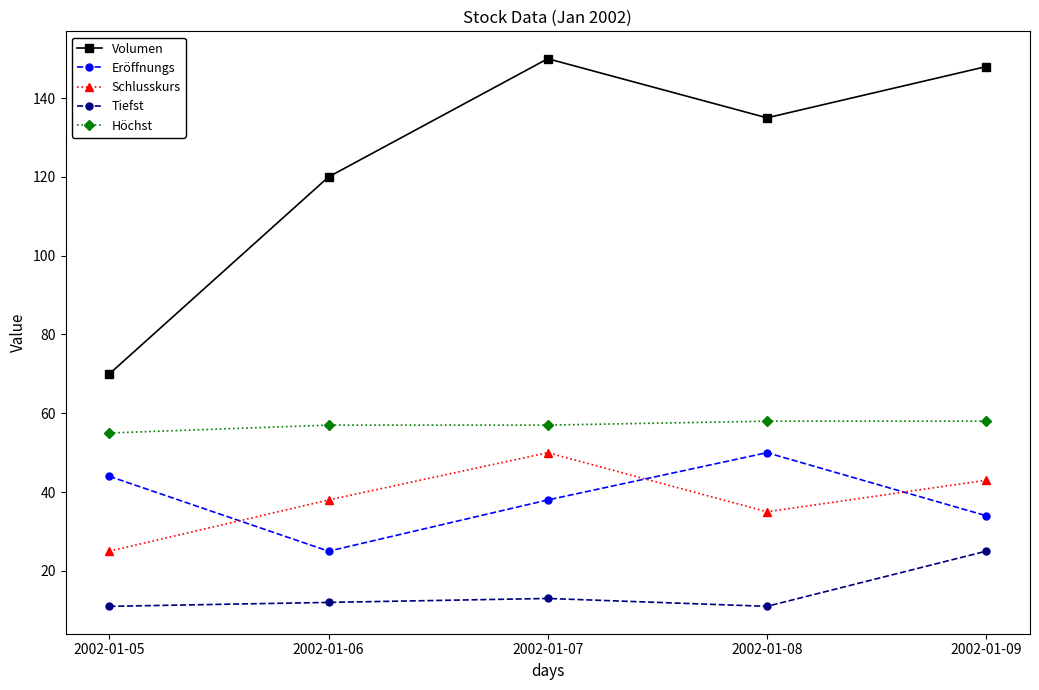

At which category does Eröffnungs reach its first local valley?

2002-01-06